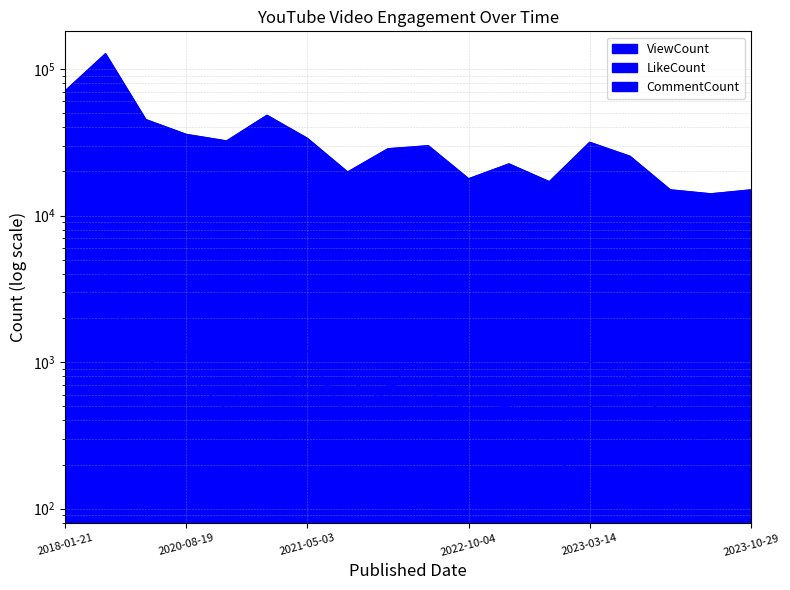

What is the approximate value of CommentCount at 2023-09-10, to the nearest 100?

400